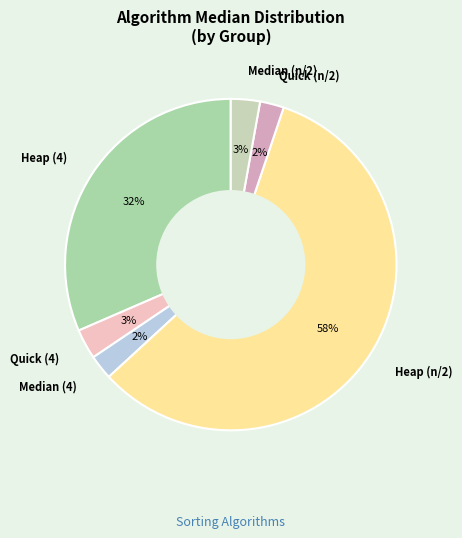

To the nearest percent, what is the average slice percentage?

17%